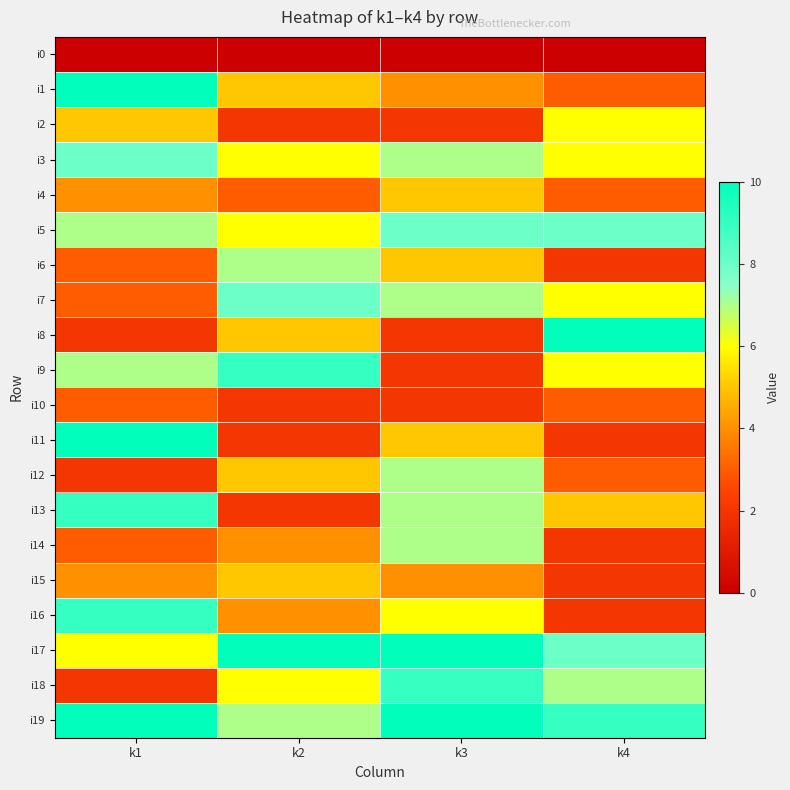

Which series has the largest total across all categories?

i19